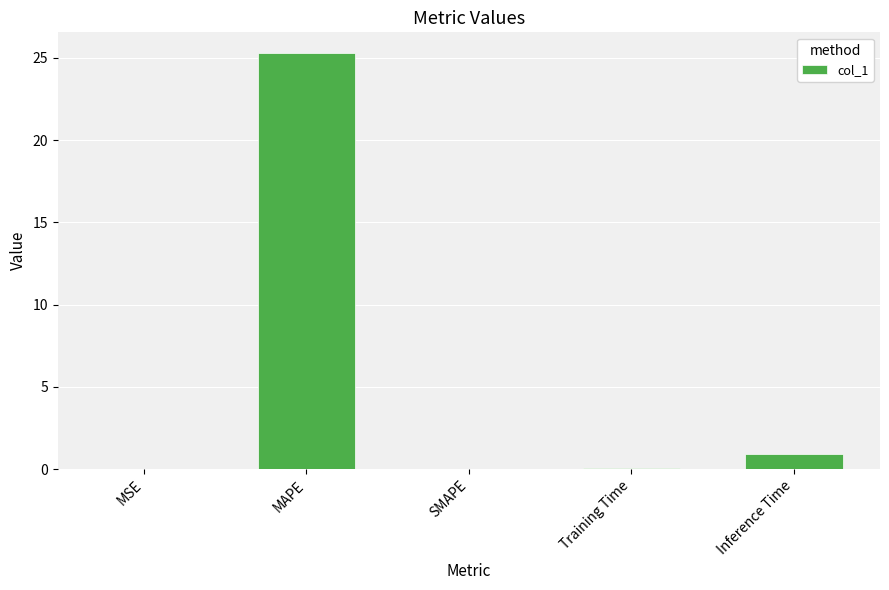

What is the maximum value shown in the chart?

25.3